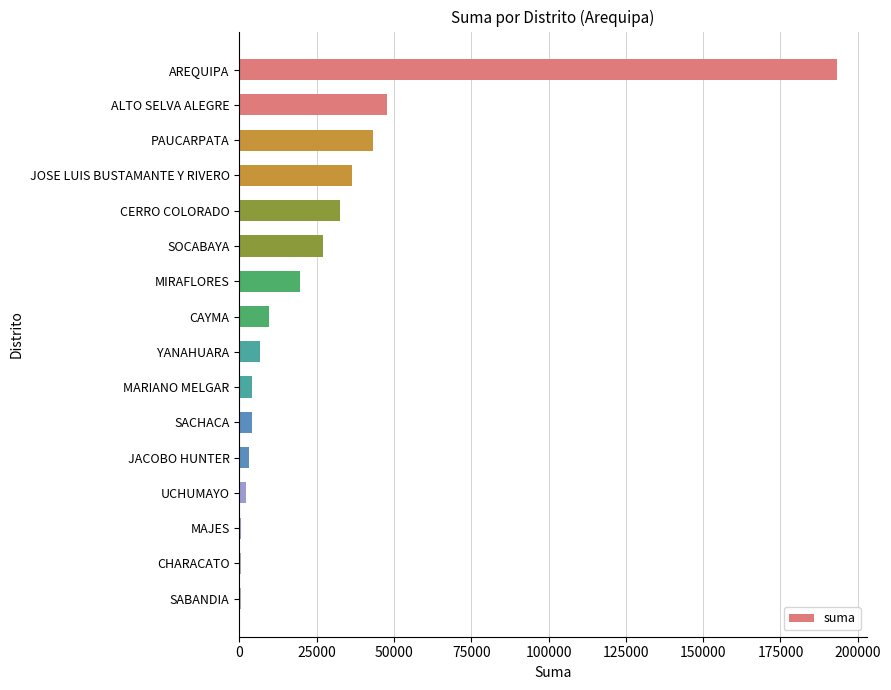

Between ALTO SELVA ALEGRE and SOCABAYA, which is larger?

ALTO SELVA ALEGRE